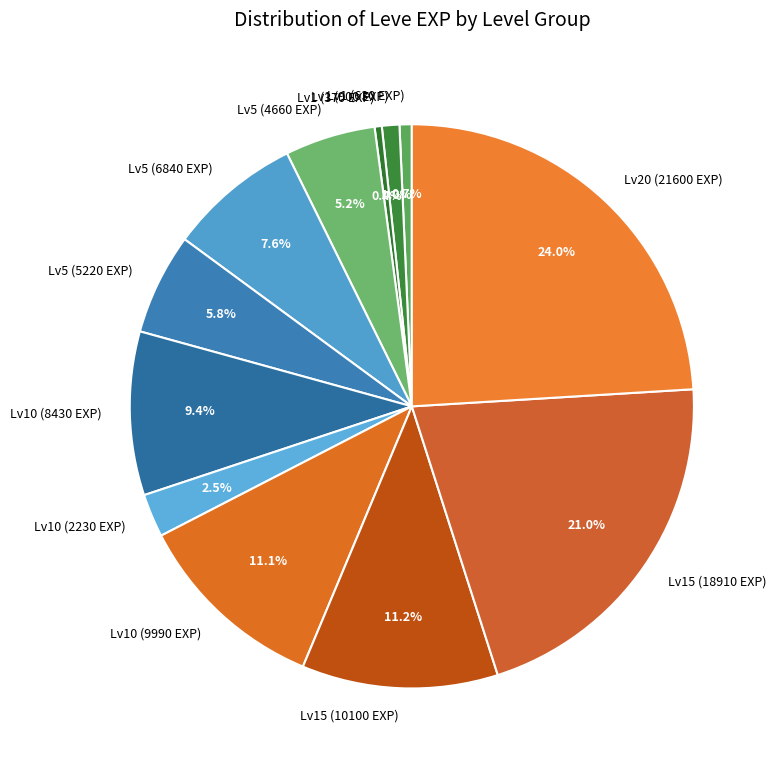

Combined, do Lv1 (370 EXP) and Lv5 (6840 EXP) account for over 50%?

No